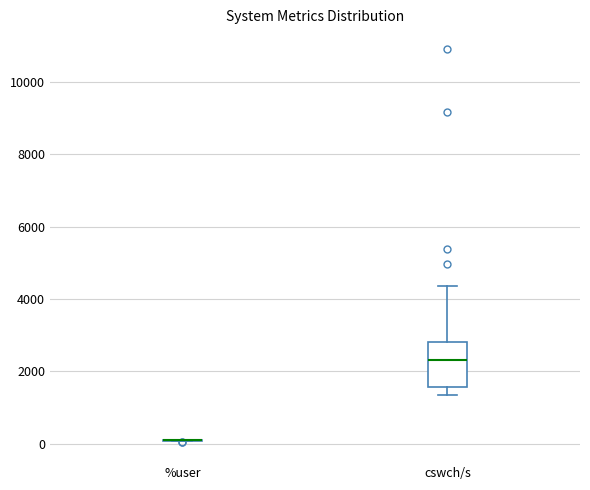

Which box is the tallest, from its lower edge to its upper edge?

cswch/s